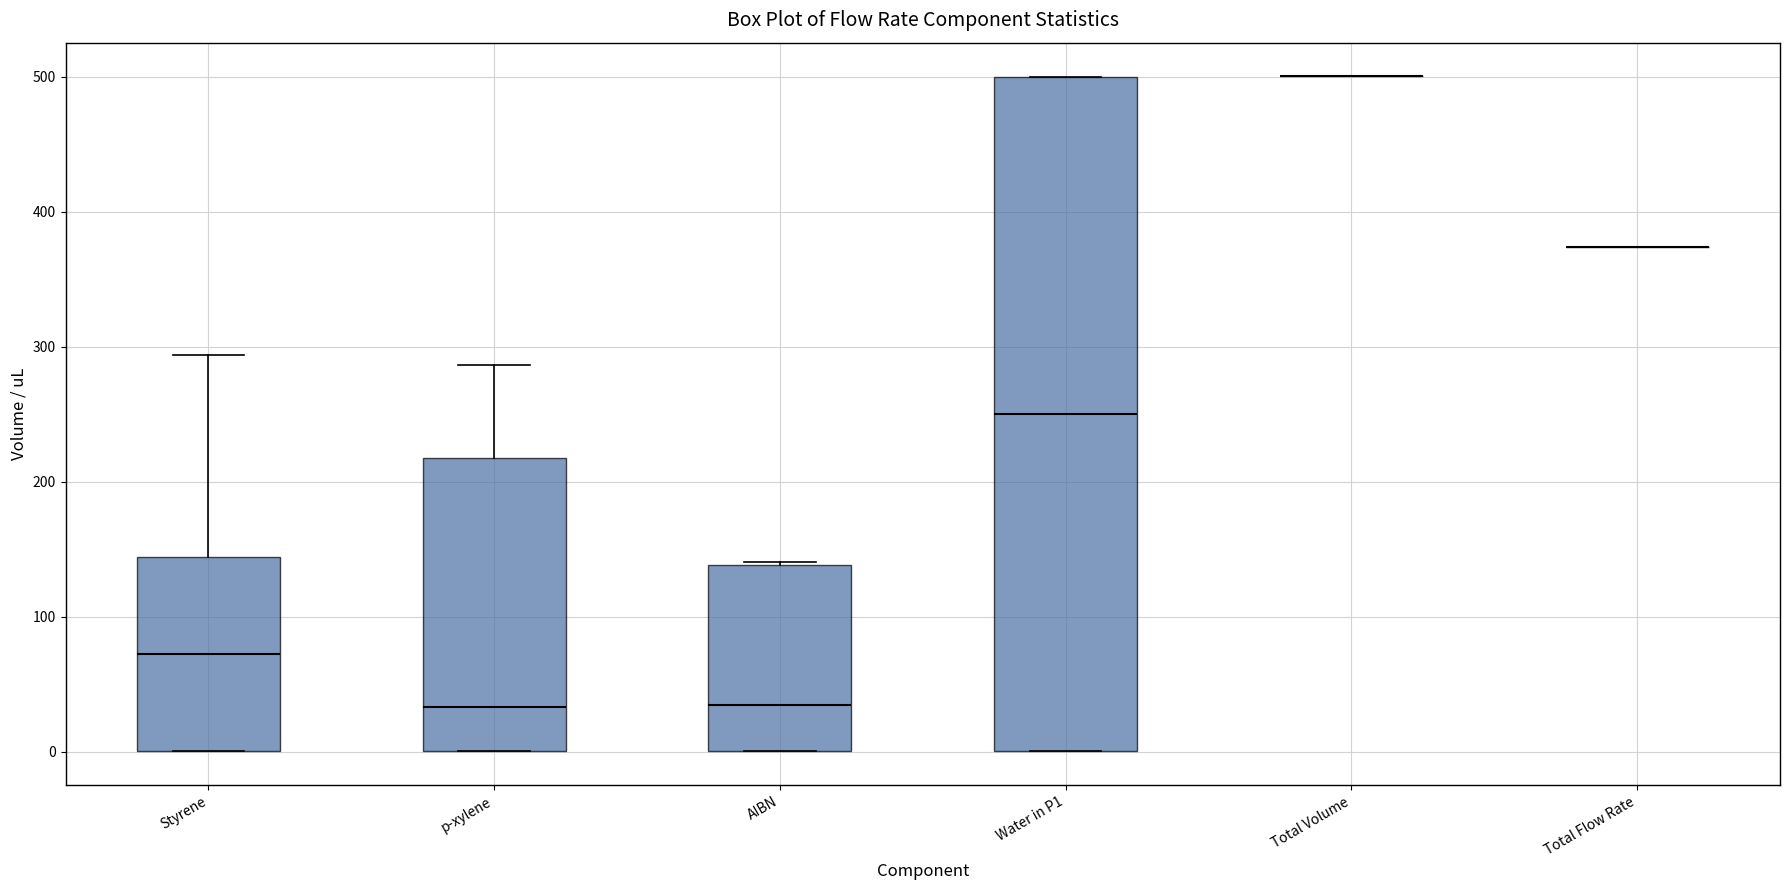

Reading left to right, transcribe this box plot: for each box, give where its median line is, the range the box spans, and where its two whiskers end, as read against the y-axis. The values are not printed on the chart, so give them approximately, as read against the axis.

Styrene: median 70, box 0 to 140, whiskers 0 to 290
p-xylene: median 30, box 0 to 220, whiskers 0 to 290
AIBN: median 30, box 0 to 140, whiskers 0 to 140
Water in P1: median 250, box 0 to 500, whiskers 0 to 500
Total Volume: box collapsed to a line at 500, whiskers 500 to 500
Total Flow Rate: box collapsed to a line at 370, whiskers 370 to 370